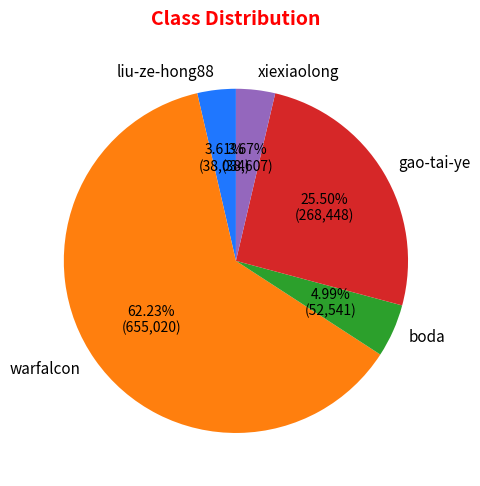

Approximately how many times larger is the value at xiexiaolong compared to liu-ze-hong88?

1.0